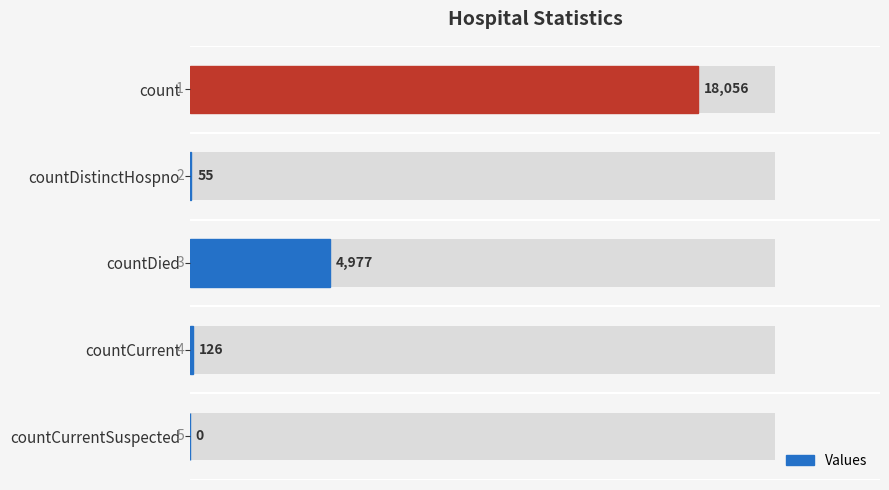

What is the sum of all values?

23214